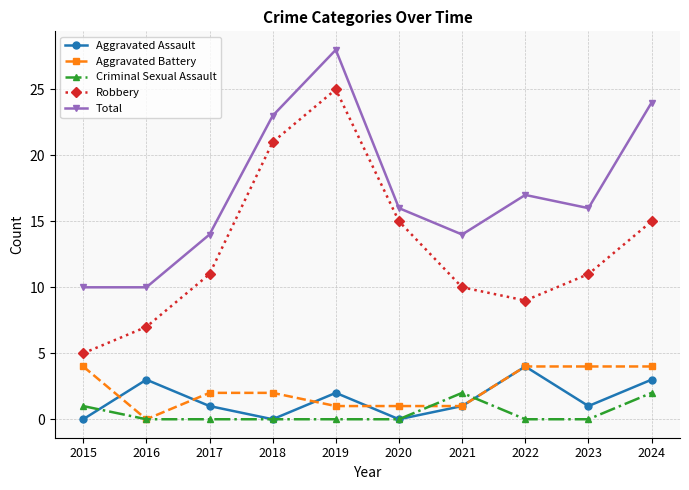

In Robbery, how many points are lower than both neighbors (excluding endpoints)?

1